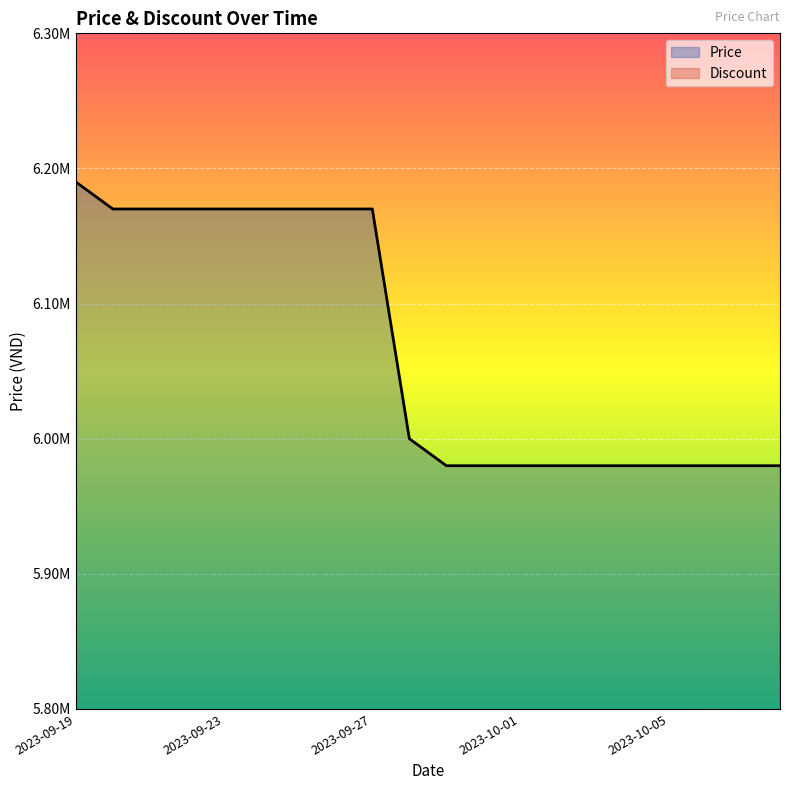

True or false: Discount and Price intersect in this chart.

False